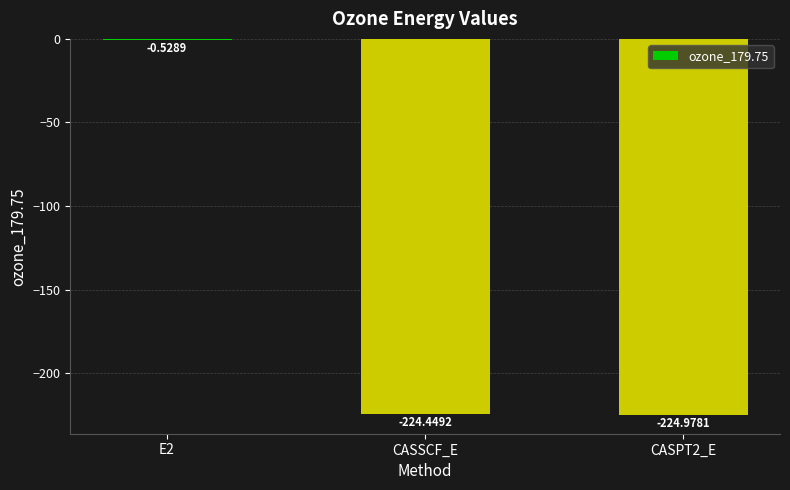

Between CASSCF_E and E2, which is larger?

E2